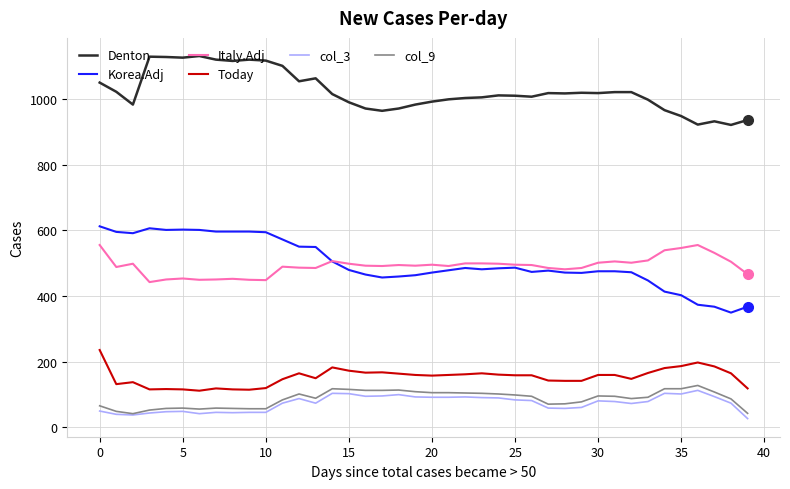

True or false: col_3 and Today intersect in this chart.

False